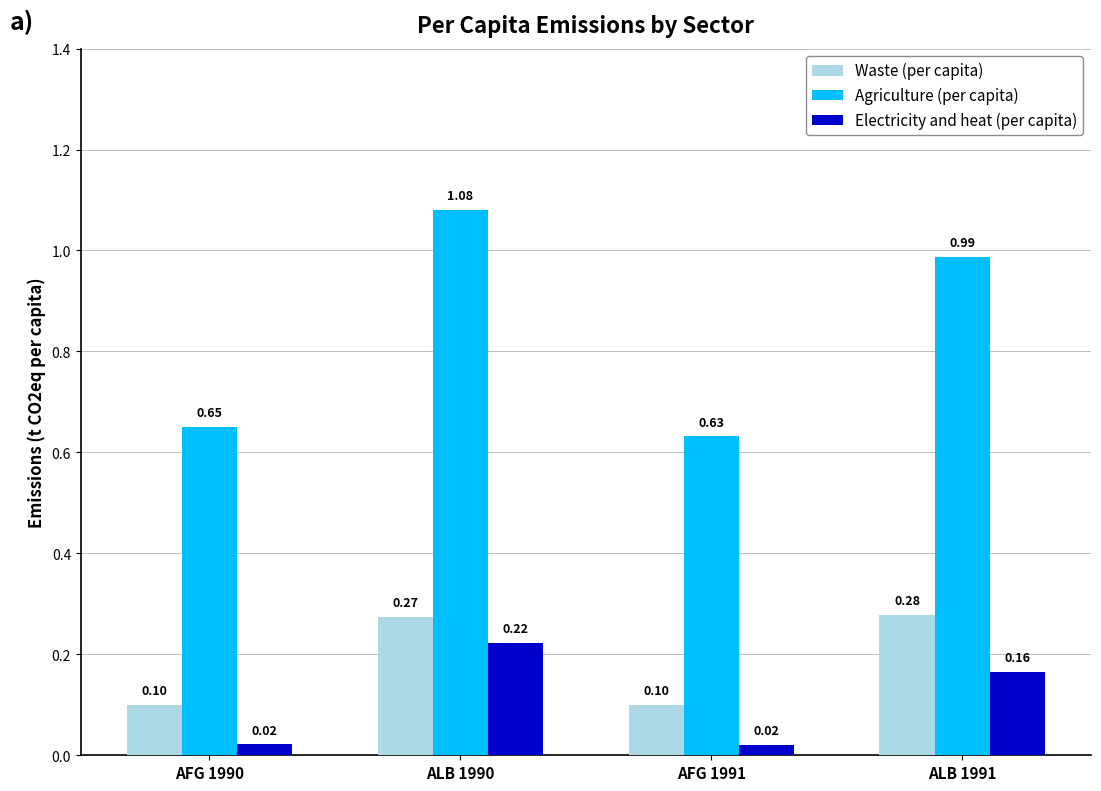

At how many categories does at least one series exceed 0?

4